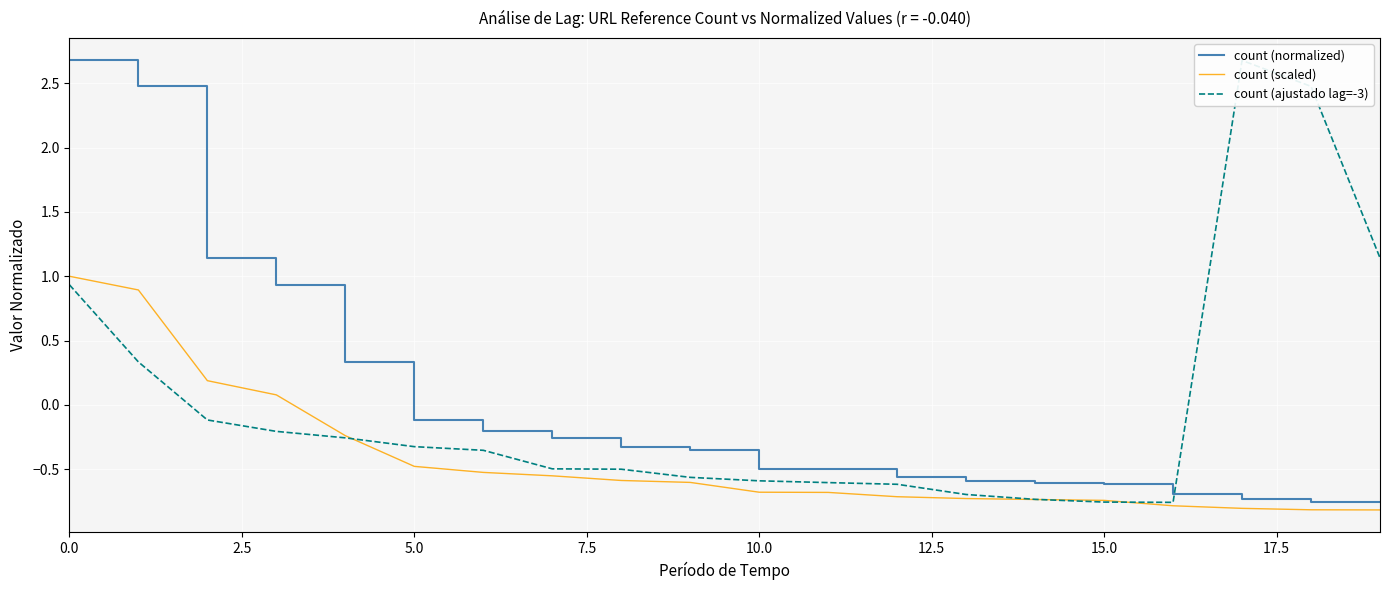

What is the smallest value displayed?

-0.8